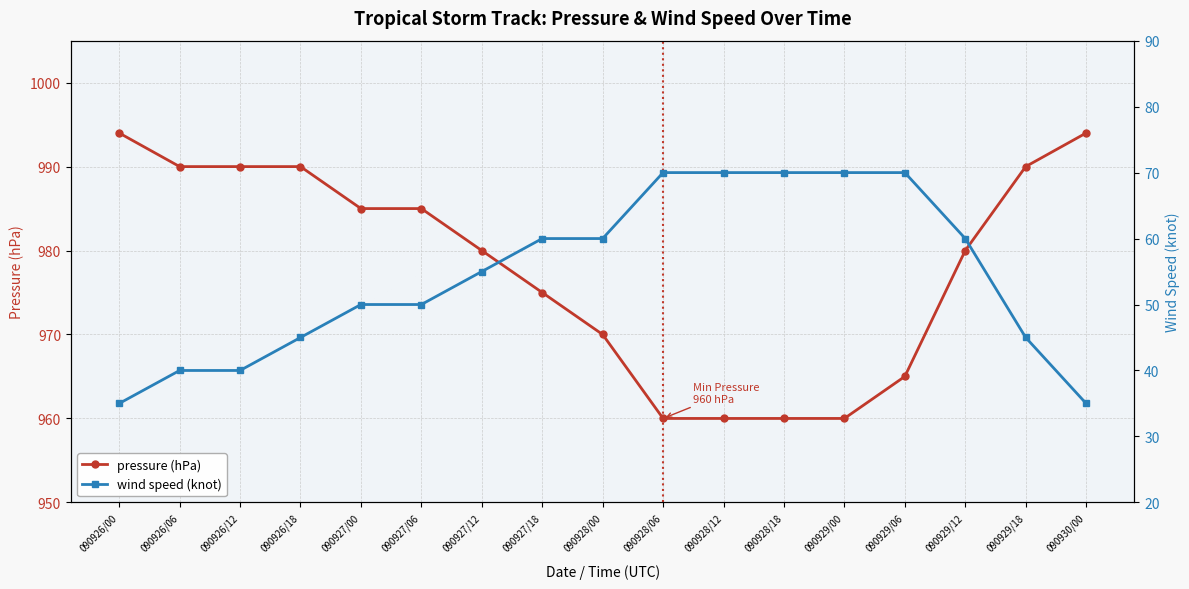

Reading right to left, extract all data points from this chart.

pressure (hPa): 994	990	980	965	960	960	960	960	970	975	980	985	985	990	990	990	994
wind speed (knot): 35	45	60	70	70	70	70	70	60	60	55	50	50	45	40	40	35